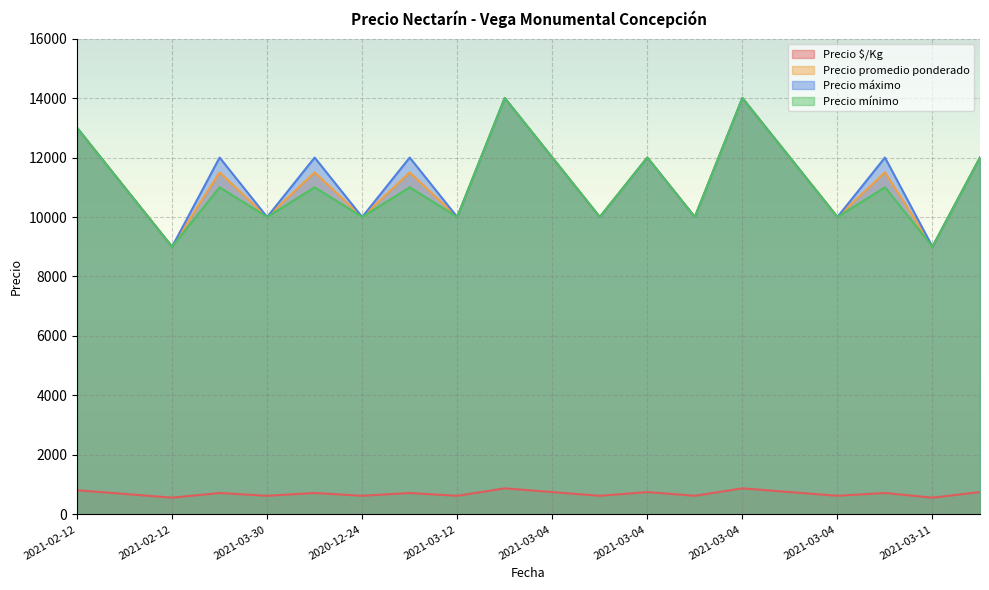

What is the average value of the Precio $/Kg series?

700